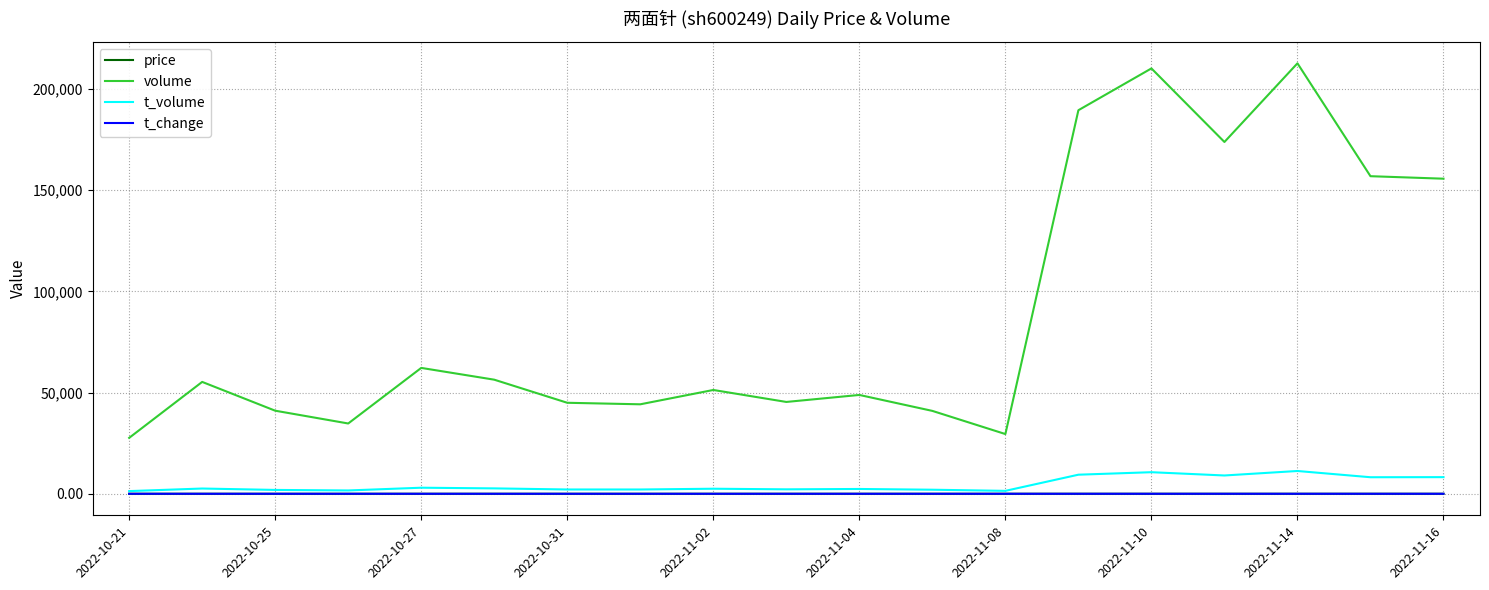

Which series has the widest spread of values?

volume